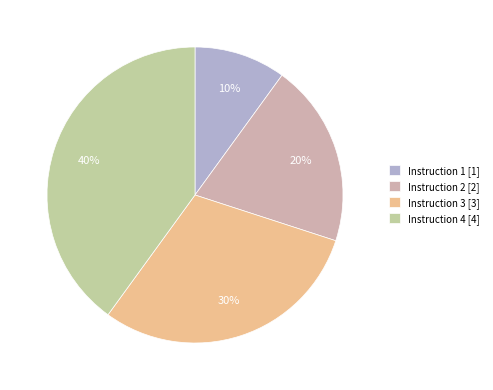

How many slices are in this pie chart?

4